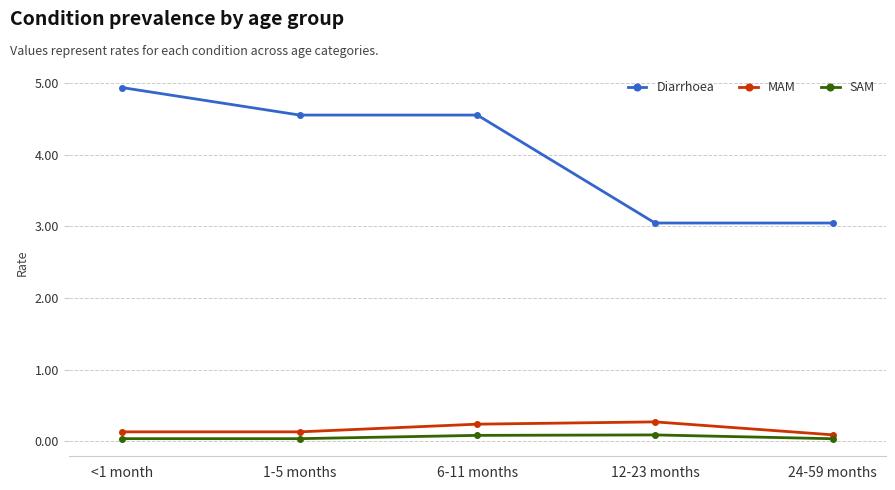

Which series has the widest spread of values?

Diarrhoea